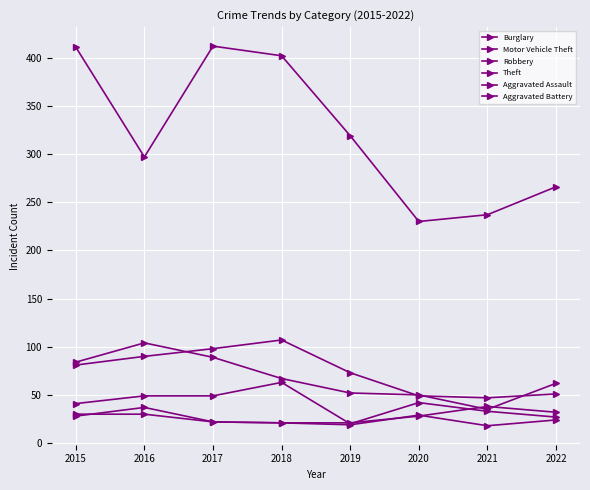

The value of Burglary at 2022 is 82. True or false?

False